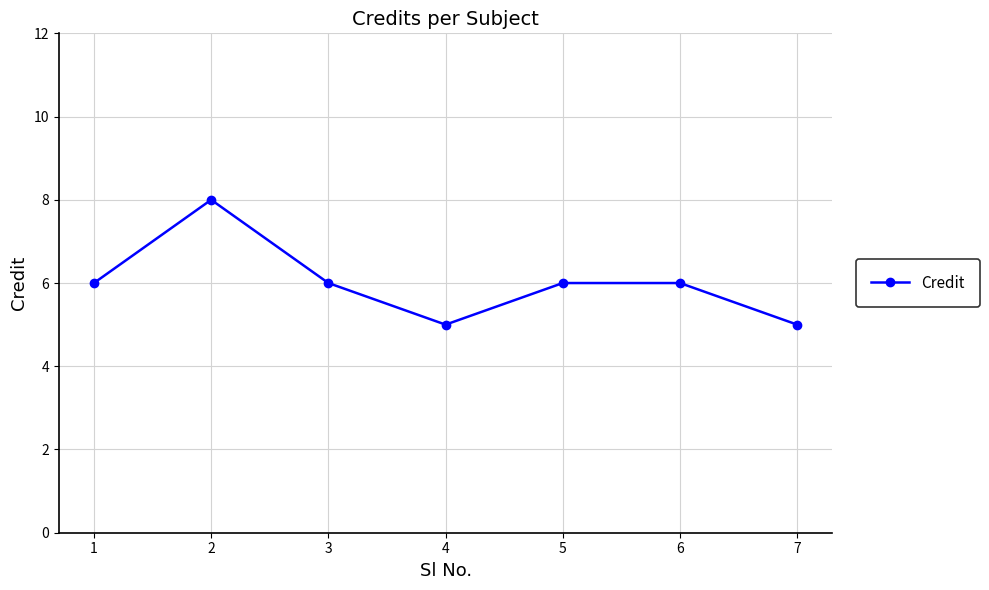

What is the smallest value displayed?

5